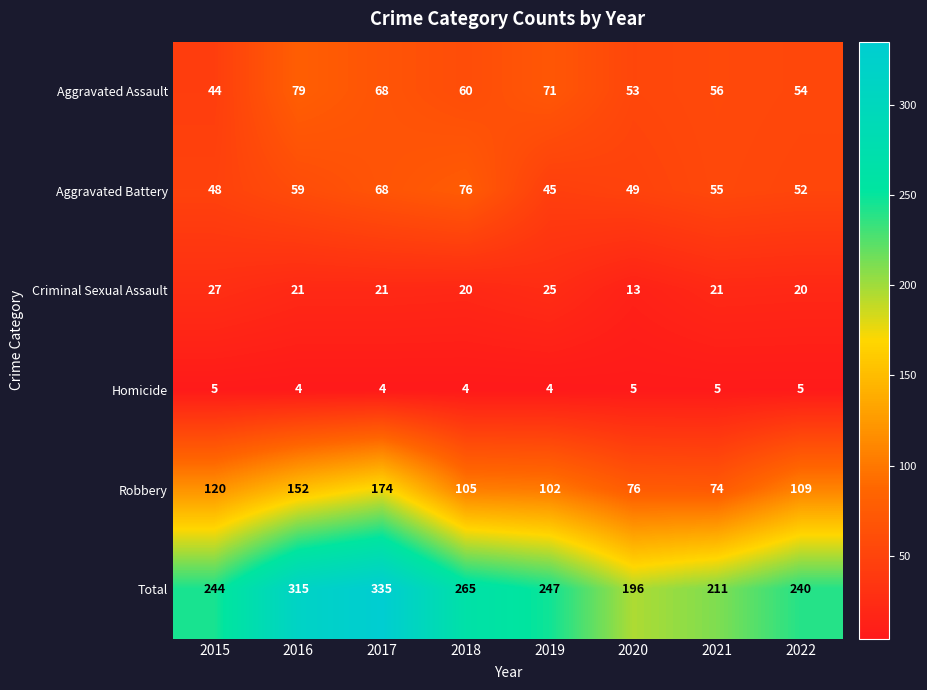

At which category is the sum across all series the highest?

2017